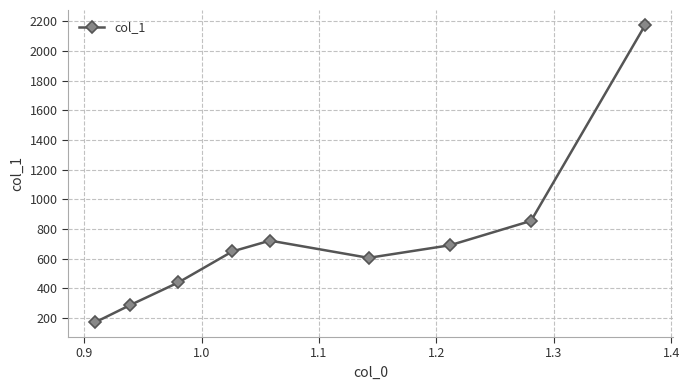

What is the greatest value displayed?

2177.1